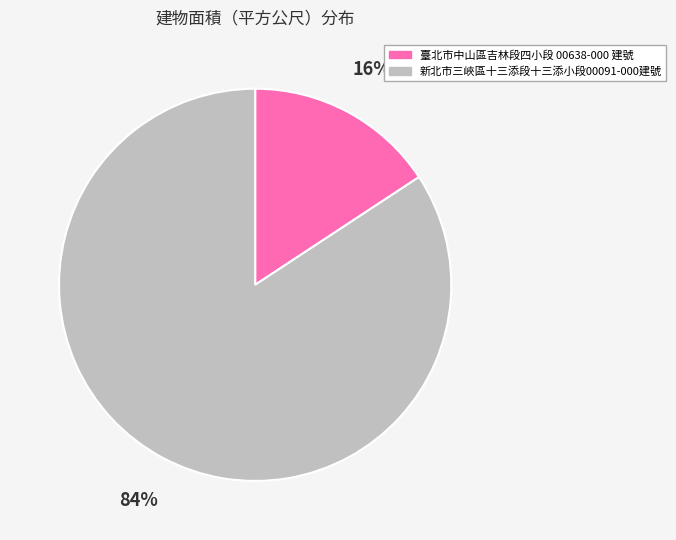

To the nearest percent, what is the average slice percentage?

50%